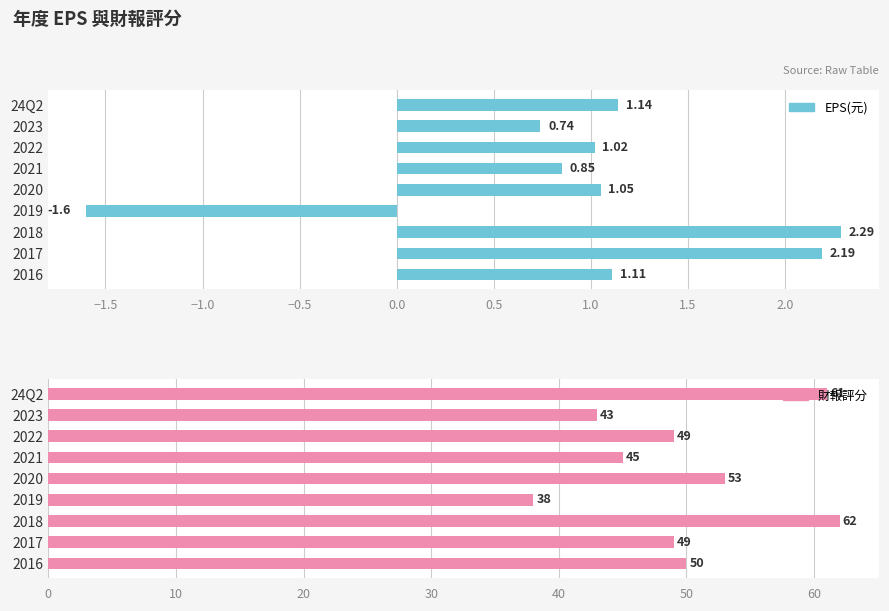

What is the maximum value for 財報評分?

62.0